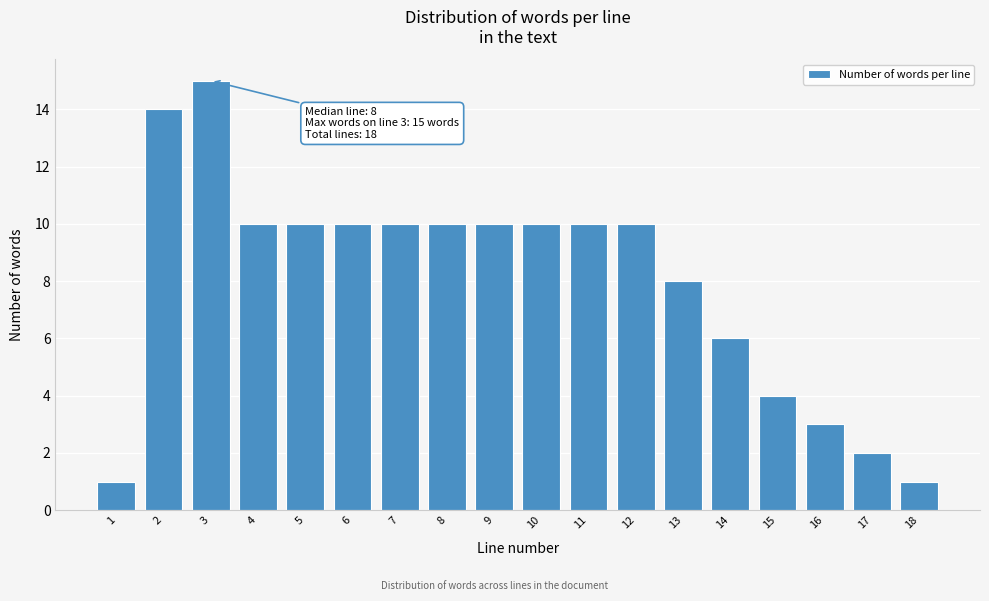

Reading right to left, list all the values displayed in this chart.

1	2	3	4	6	8	10	10	10	10	10	10	10	10	10	15	14	1